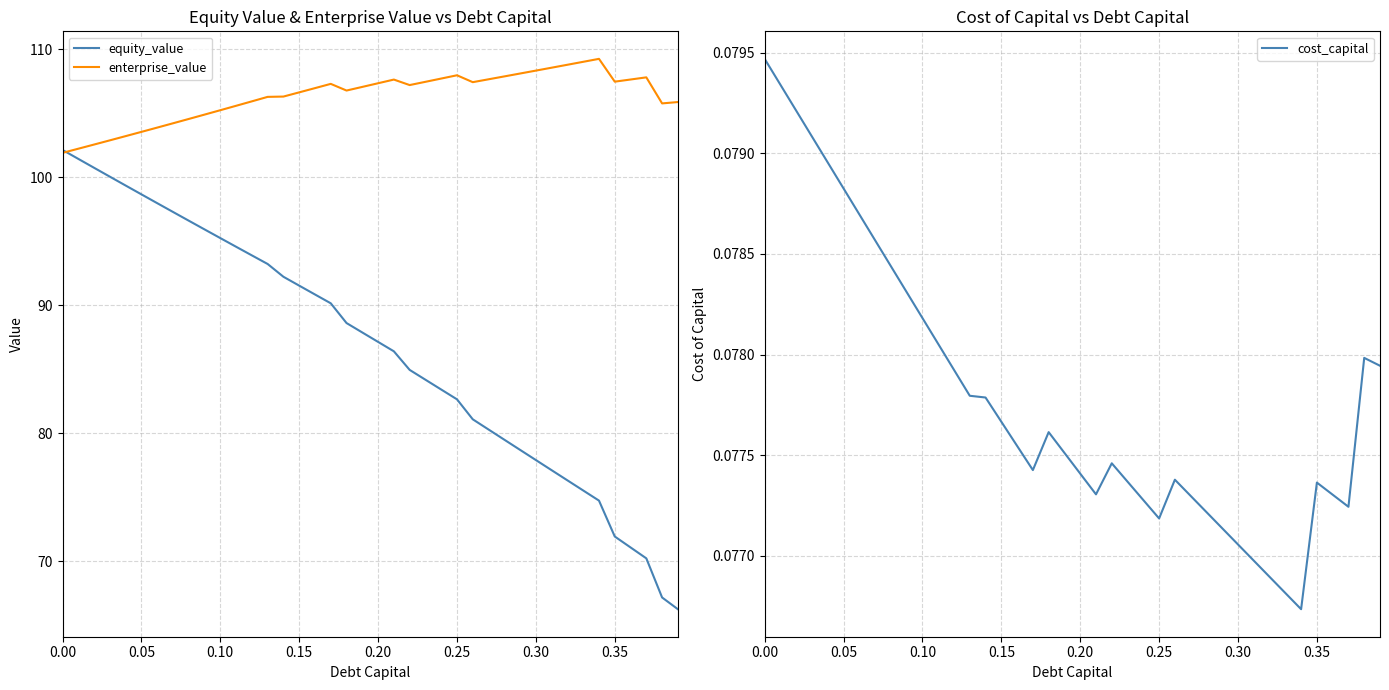

What is the minimum value for enterprise_value?

101.9